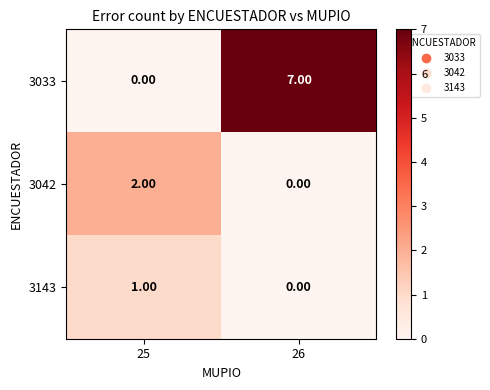

Which series has the largest range (max minus min)?

3033